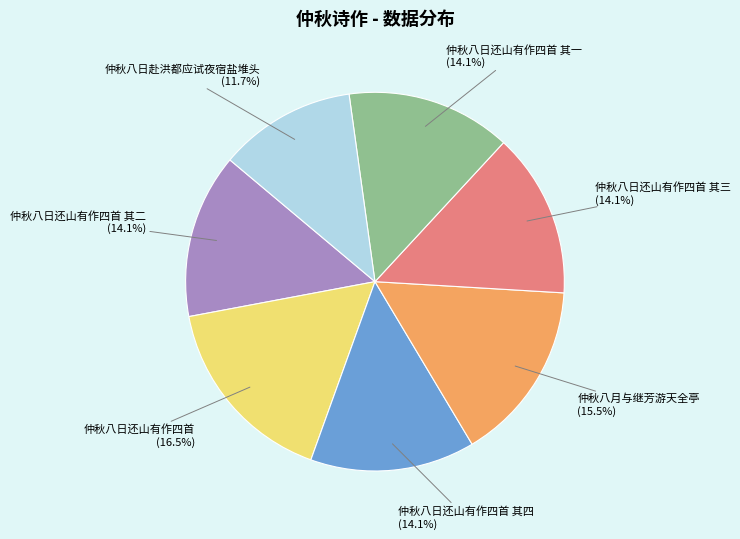

To the nearest percent, what is the average slice percentage?

14%